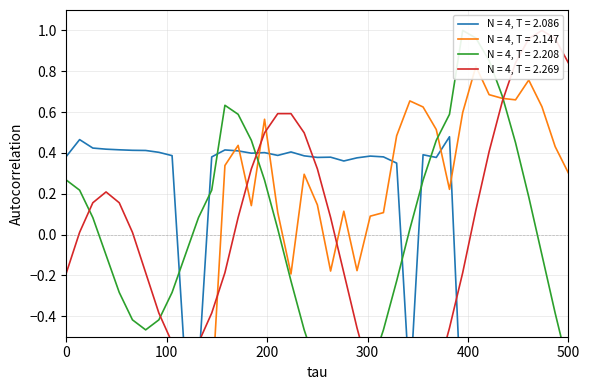

Is this an area chart (filled region under the line)?

No